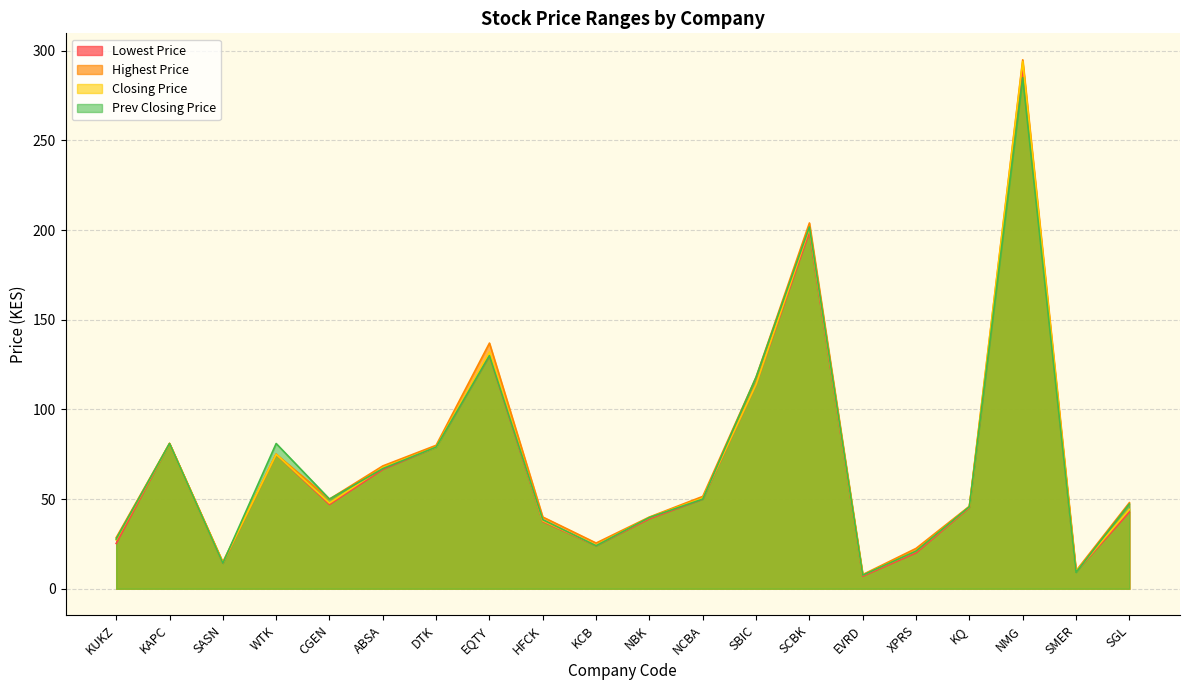

Is it true that Highest Price equals 129.7 at WTK?

False